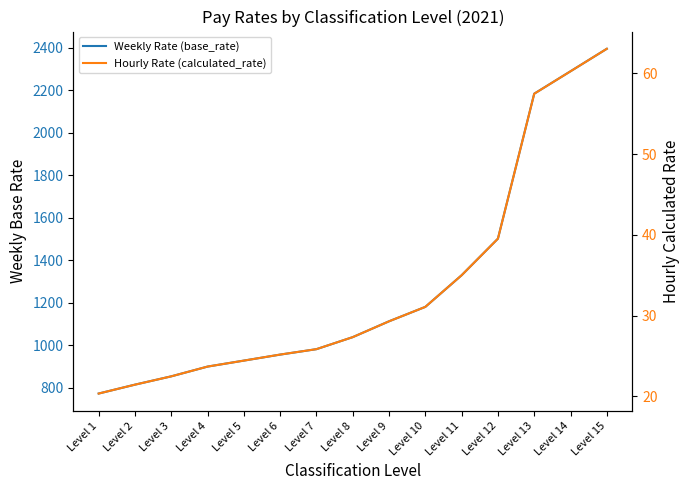

List the labels in order of Weekly Rate (base_rate) value, smallest first.

Level 1, Level 2, Level 3, Level 4, Level 5, Level 6, Level 7, Level 8, Level 9, Level 10, Level 11, Level 12, Level 13, Level 14, Level 15